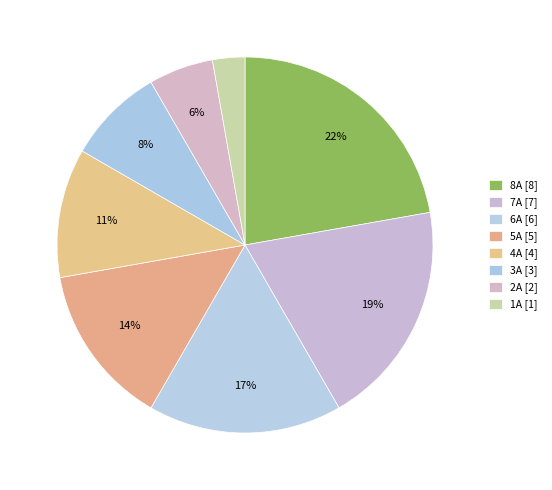

To the nearest percent, what is the difference between the largest and smallest slice percentages?

19%